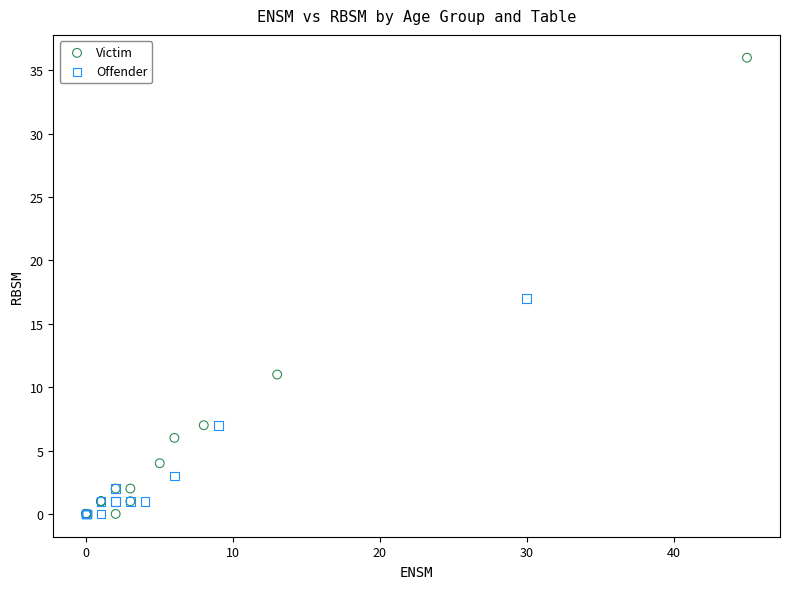

What are all the series names shown in the legend?

Victim, Offender